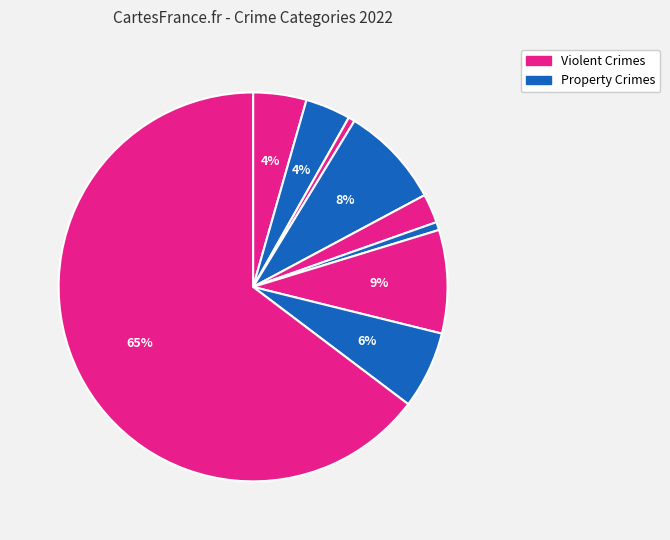

Which slice is the smallest?

Arson